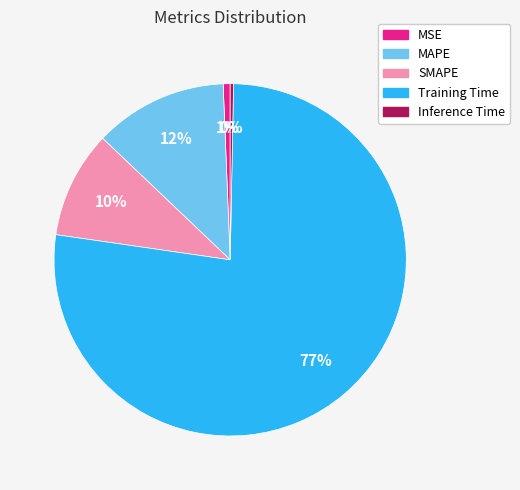

To the nearest percent, what percentage of the pie is SMAPE?

10%